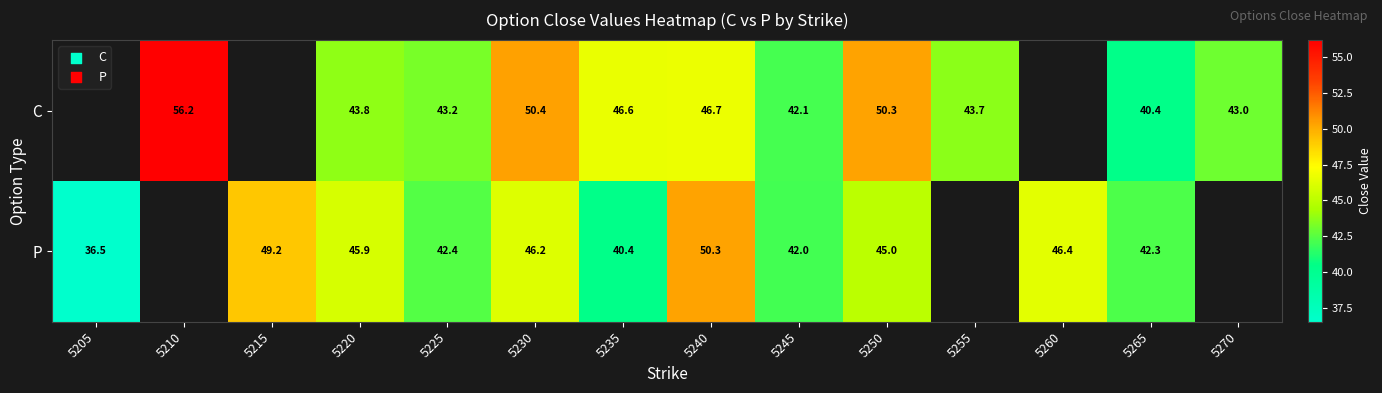

The value of C at 5265 is 19.3. True or false?

False